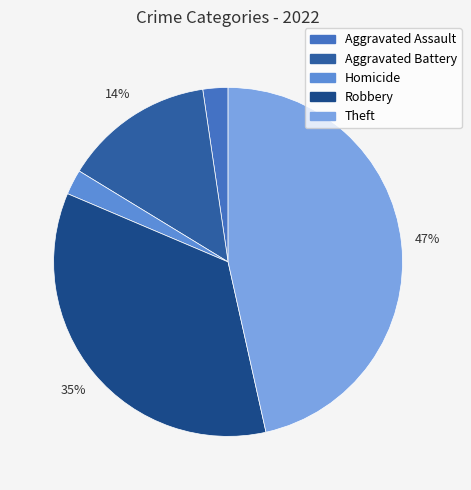

What is the largest slice in the pie chart?

Theft